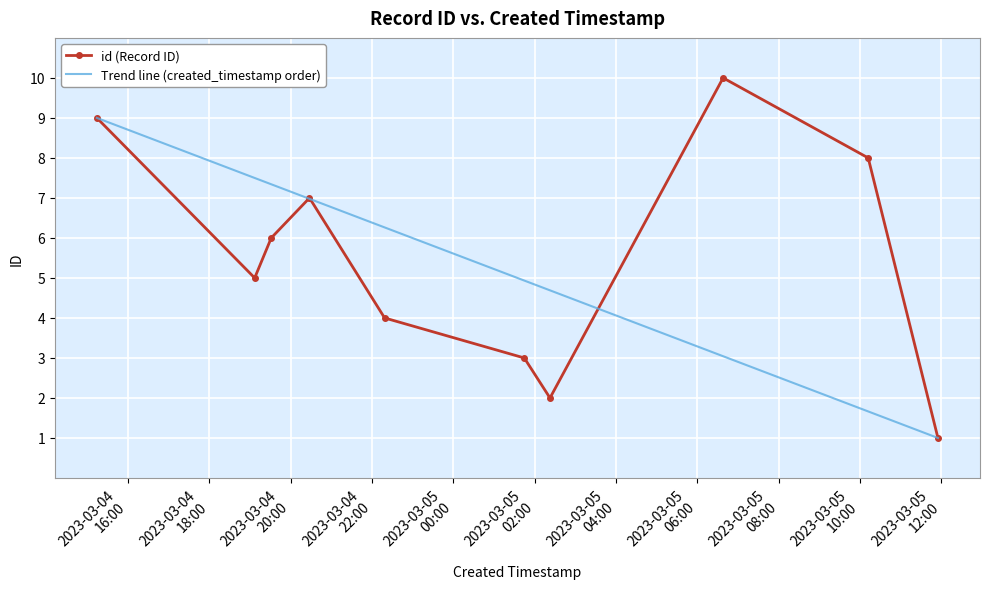

List the series in order of their peak value, lowest first.

Trend line (created_timestamp order), id (Record ID)